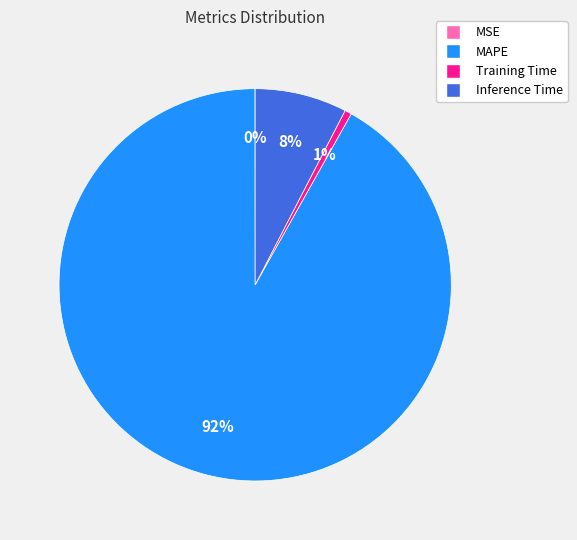

Between Inference Time and MAPE, which is larger?

MAPE